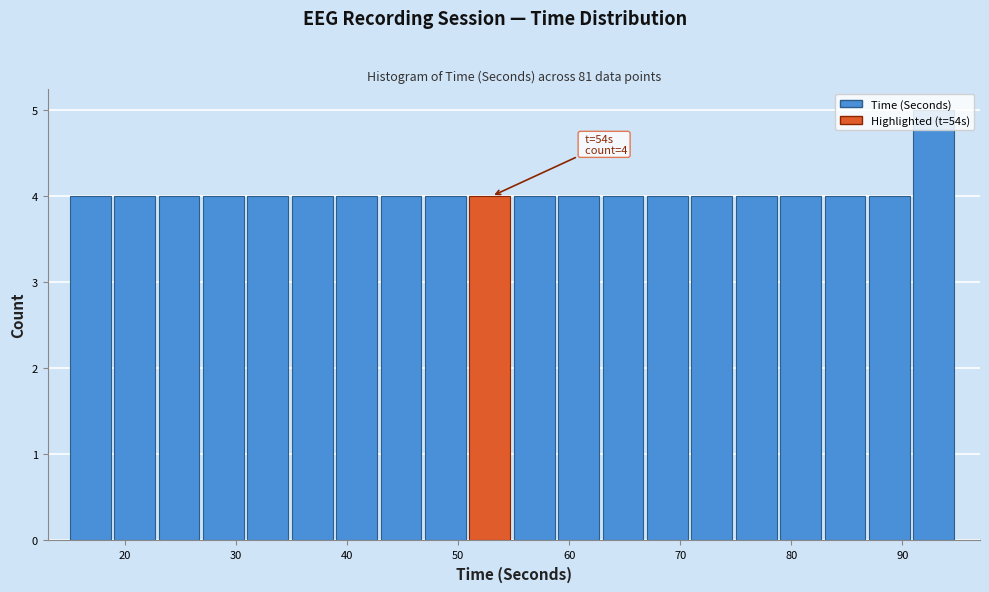

Over which range of the x-axis is the bar tallest?

91 to 95